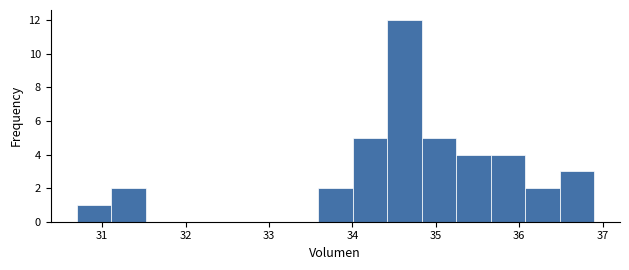

Reading left to right, list every bar in this chart as the range it spans on the x-axis followed by its height. Neither the bar edges nor the heights are printed on the chart, so give them approximately, as read against the axes.

30.7 to 31.1: 1
31.1 to 31.5: 2
31.5 to 31.9: 0
31.9 to 32.3: 0
32.3 to 32.8: 0
32.8 to 33.2: 0
33.2 to 33.6: 0
33.6 to 34.0: 2
34.0 to 34.4: 5
34.4 to 34.8: 12
34.8 to 35.2: 5
35.2 to 35.7: 4
35.7 to 36.1: 4
36.1 to 36.5: 2
36.5 to 36.9: 3